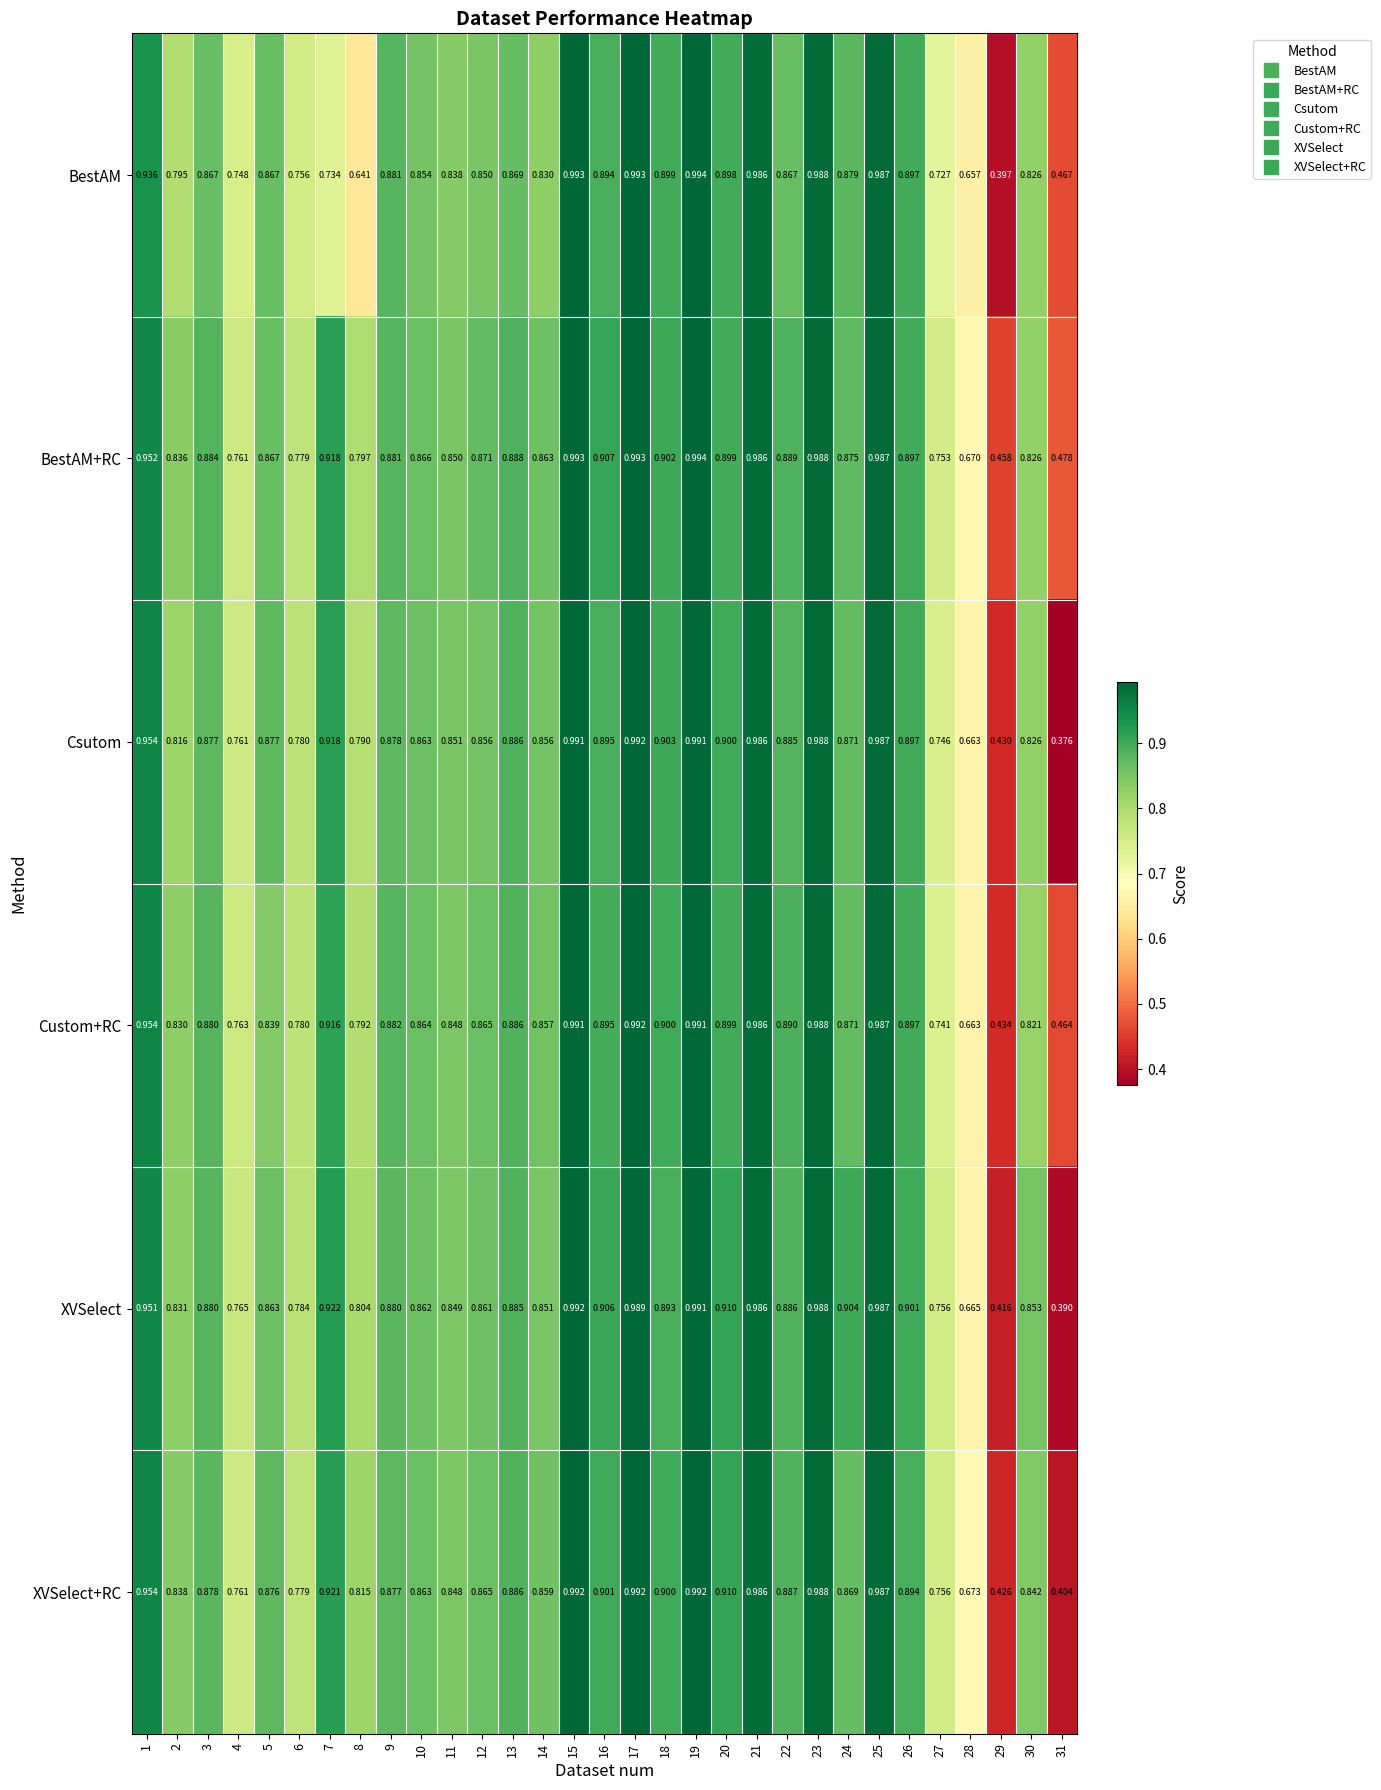

Which series has the largest range (max minus min)?

Csutom